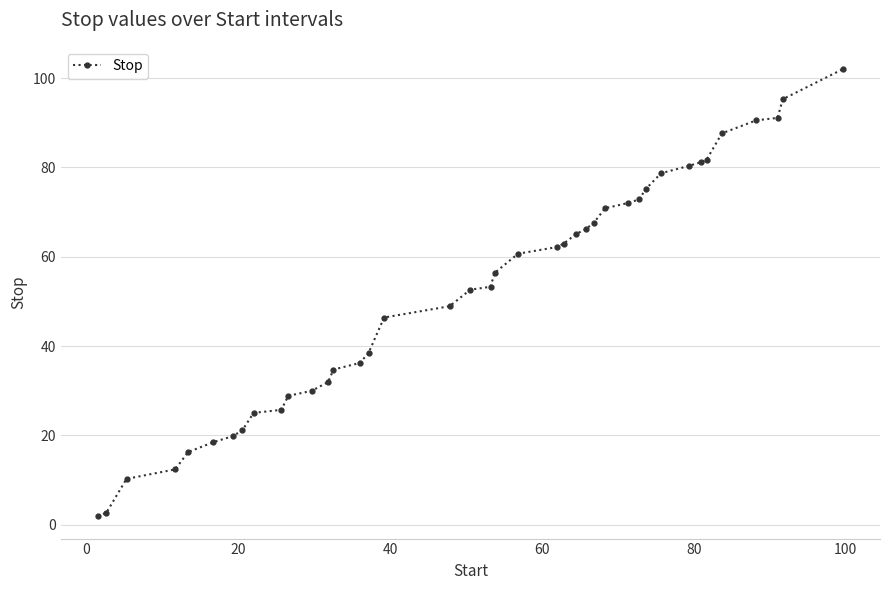

What is the maximum value shown in the chart?

102.0